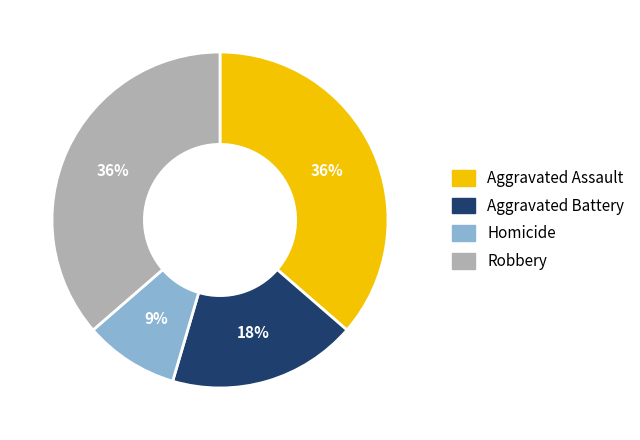

To the nearest percent, what is the difference between the Aggravated Battery and Robbery slice percentages?

18%